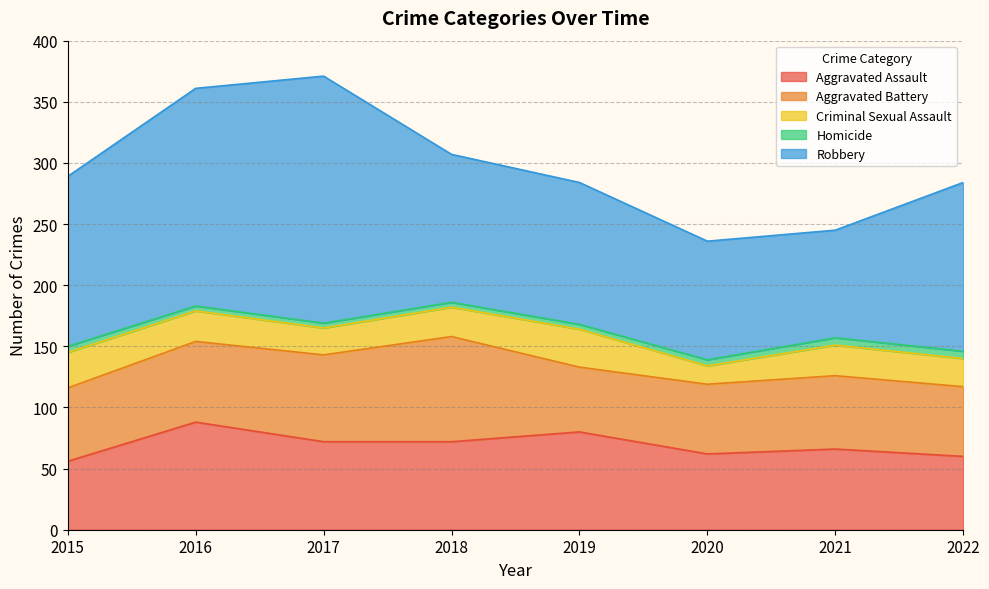

Reading right to left, list all the values displayed in this chart.

Aggravated Assault: 60	66	62	80	72	72	88	56
Aggravated Battery: 57	60	57	53	86	71	66	60
Criminal Sexual Assault: 23	25	15	31	24	22	25	29
Homicide: 6	6	5	4	4	4	4	5
Robbery: 138	88	97	116	121	202	178	139